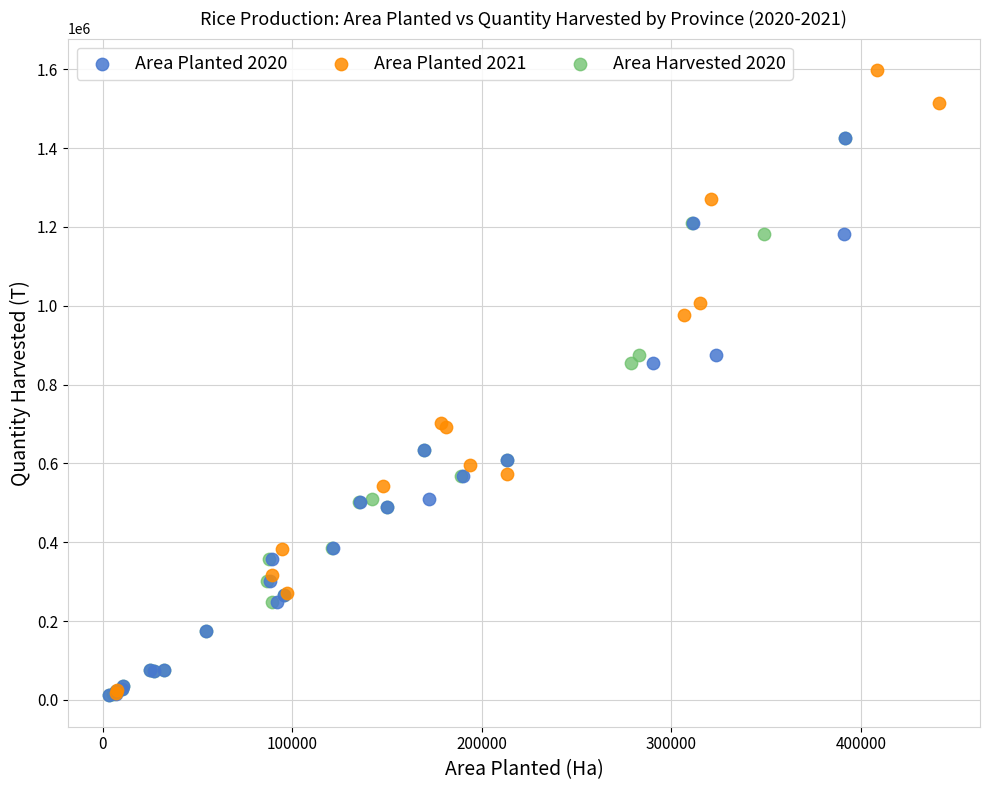

Which series has the largest Y range (max minus min)?

Area Planted 2021